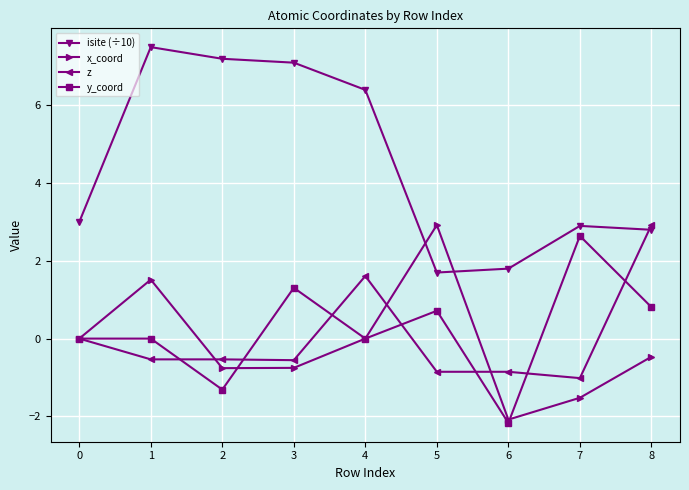

True or false: z has more than 0 interior local peaks.

True